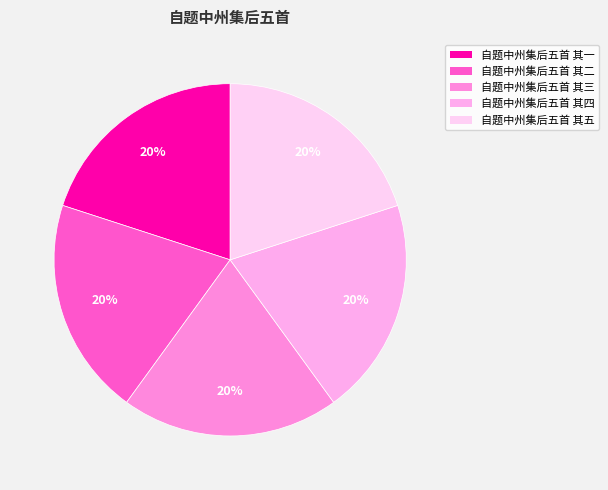

Count the number of slices in the pie.

5